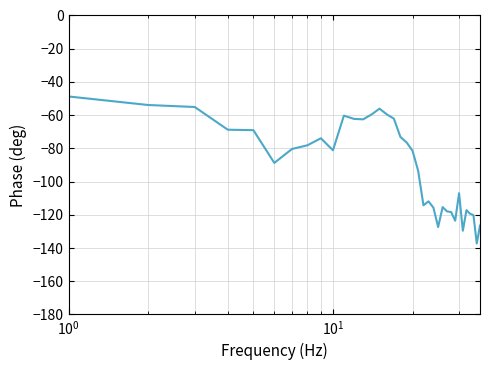

What is the difference between the maximum and minimum values?

88.5